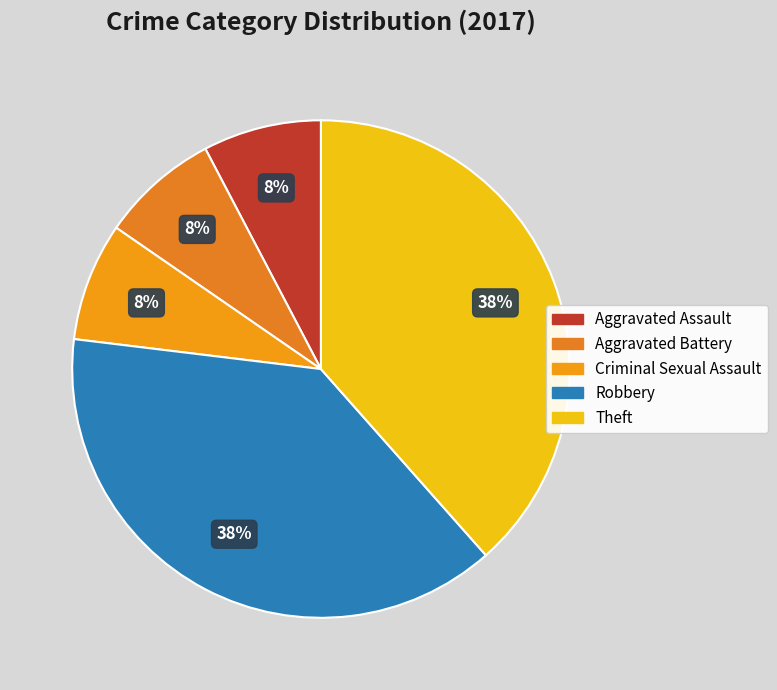

The Aggravated Assault slice represents 8% of the pie. True or false?

True